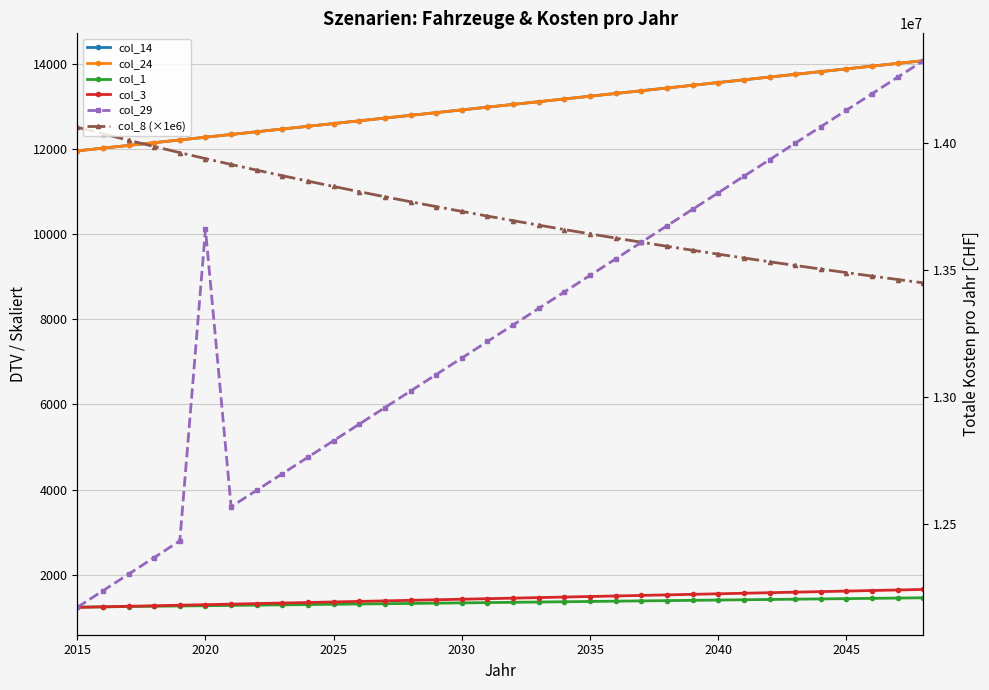

At which label does col_3 reach its minimum?

2015